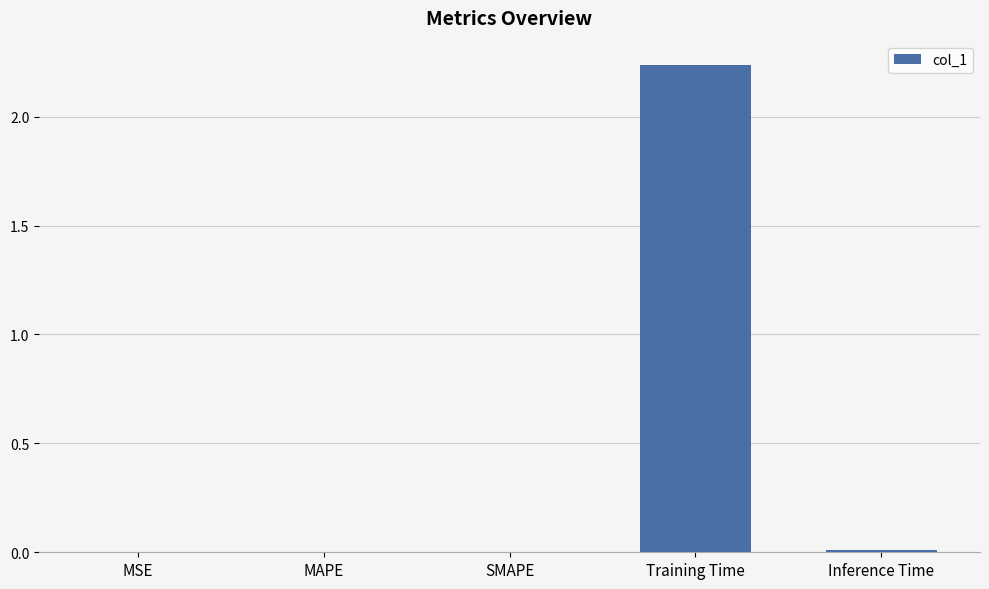

At which category does the chart reach its peak across all series?

Training Time